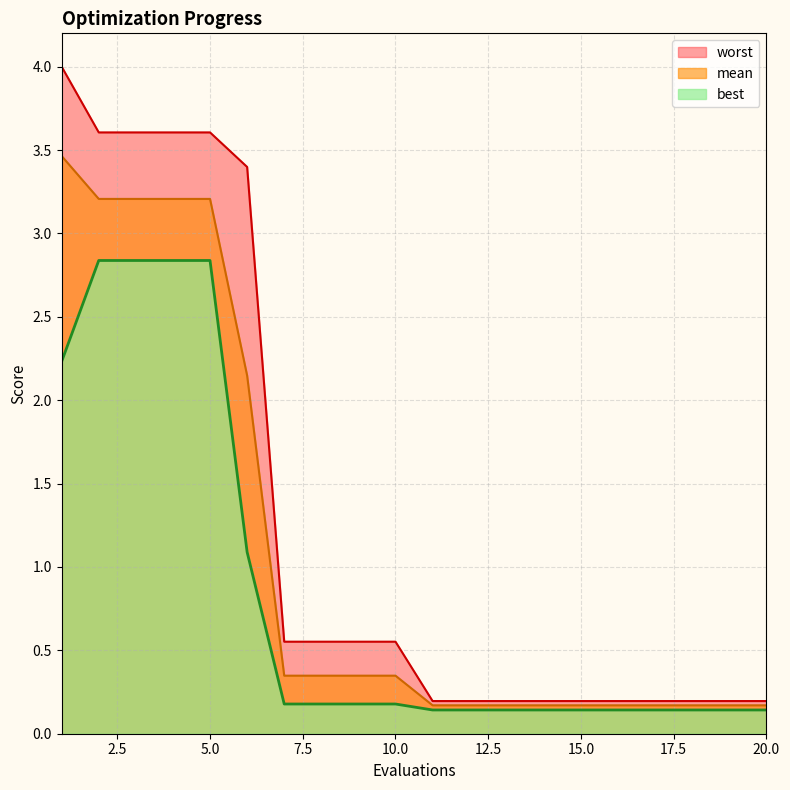

Reading left to right, what are all the values shown in this chart?

mean: 3.5	3.2	3.2	3.2	3.2	2.1	0.3	0.3	0.3	0.3	0.2	0.2	0.2	0.2	0.2	0.2	0.2	0.2	0.2	0.2
best: 2.2	2.8	2.8	2.8	2.8	1.1	0.2	0.2	0.2	0.2	0.1	0.1	0.1	0.1	0.1	0.1	0.1	0.1	0.1	0.1
worst: 4.0	3.6	3.6	3.6	3.6	3.4	0.6	0.6	0.6	0.6	0.2	0.2	0.2	0.2	0.2	0.2	0.2	0.2	0.2	0.2